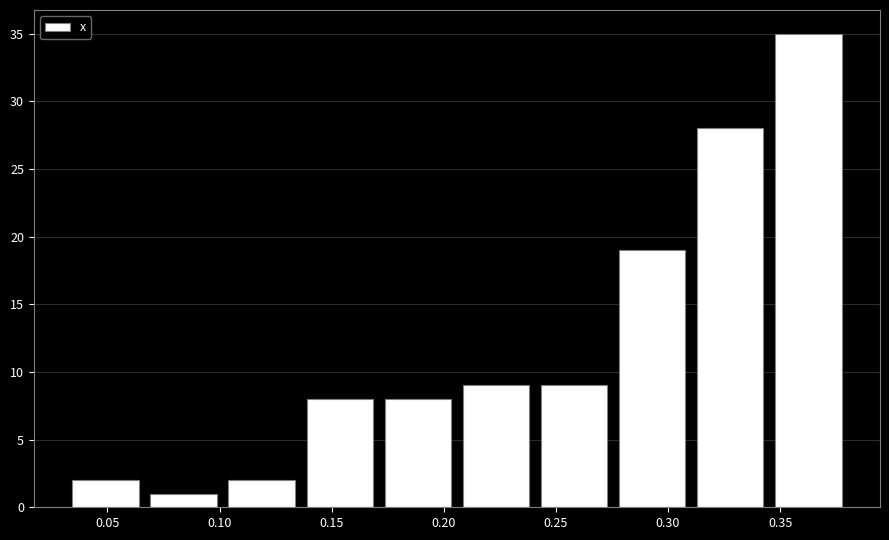

How tall is the bar that spans 0.135 to 0.170 on the x-axis? Neither the bar edges nor the heights are printed on the chart, so give them approximately, as read against the axes.

8